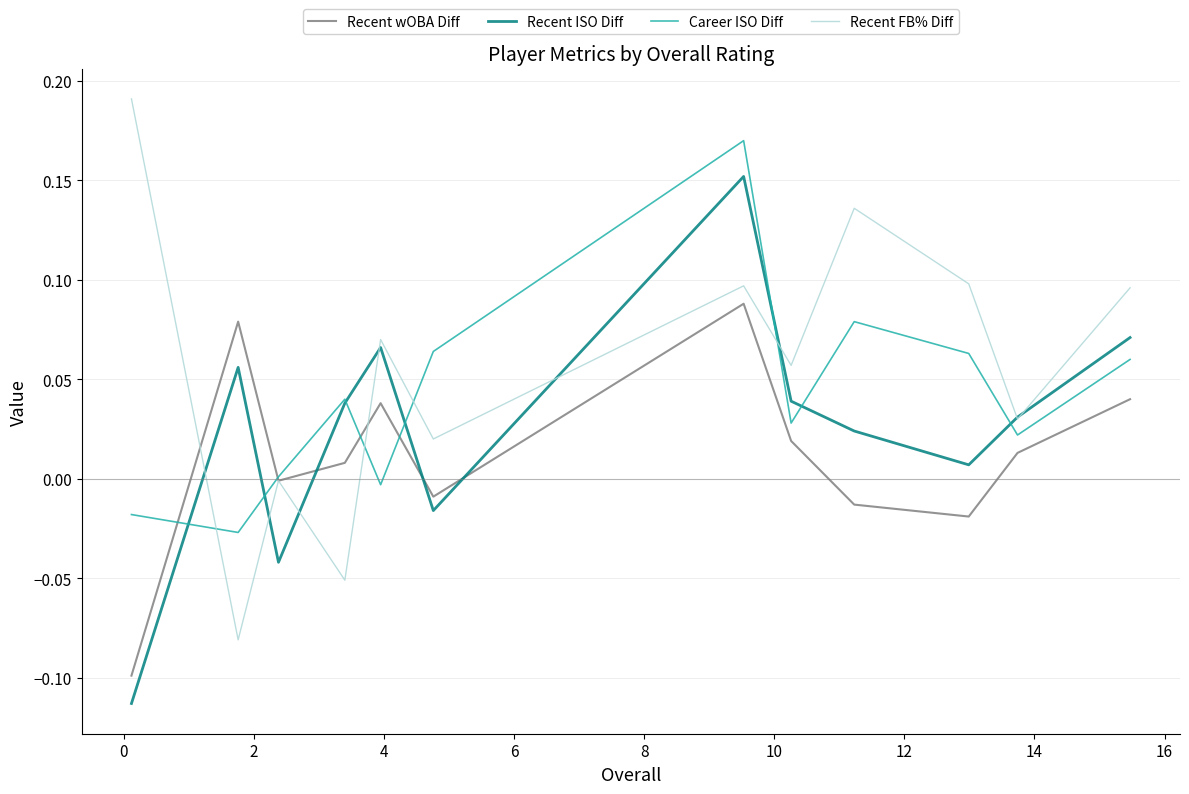

In Recent wOBA Diff, how many points are higher than both neighbors (excluding endpoints)?

3